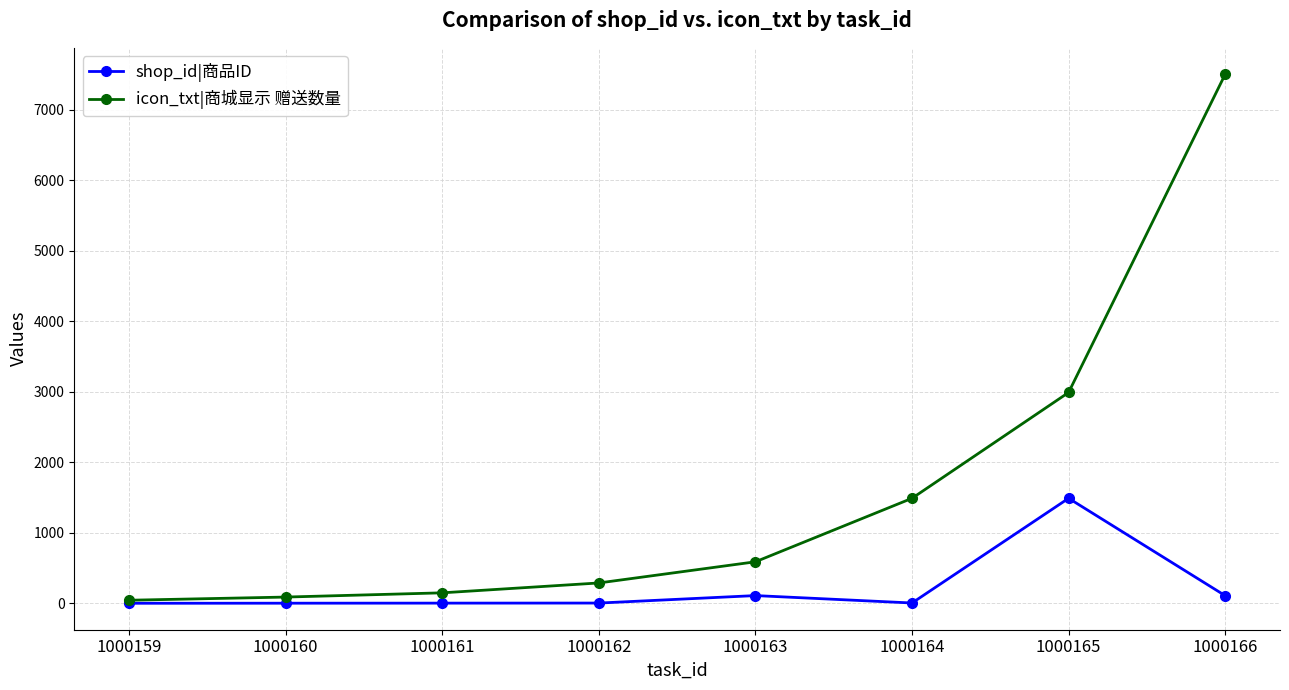

How many lines are shown in the chart?

2